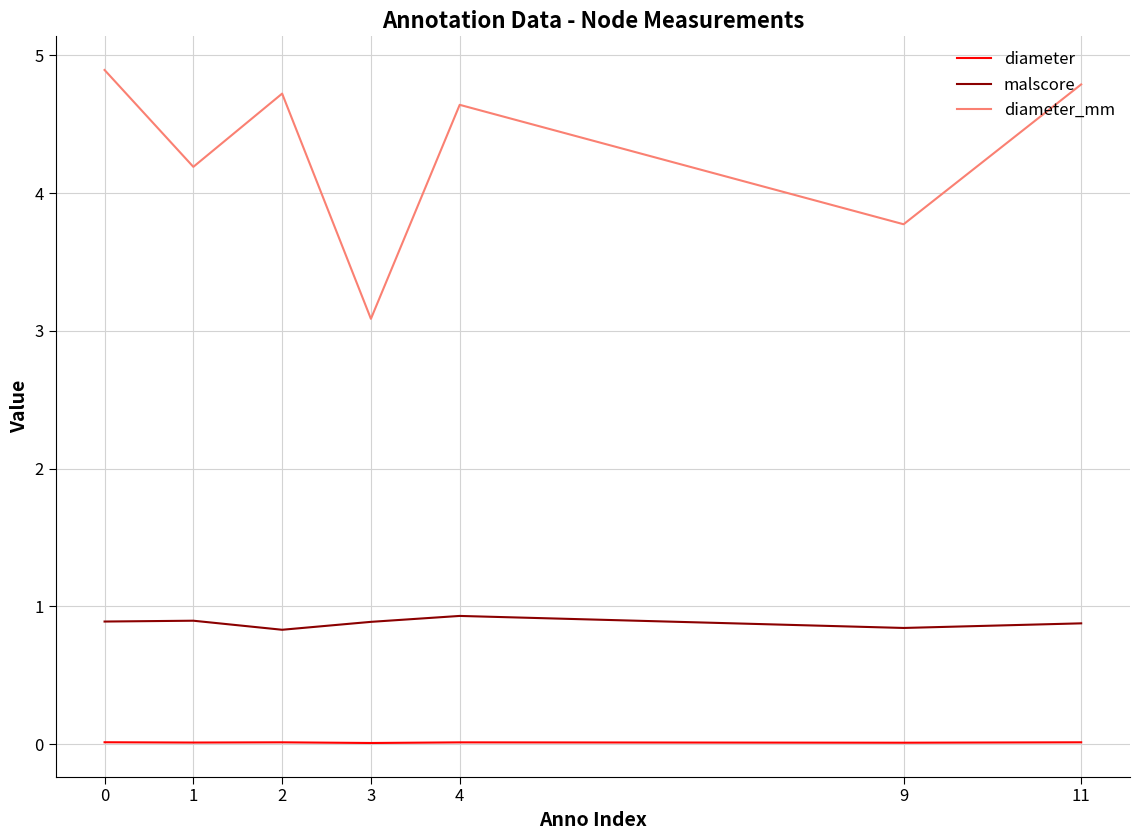

At which label does diameter_mm reach its minimum?

3